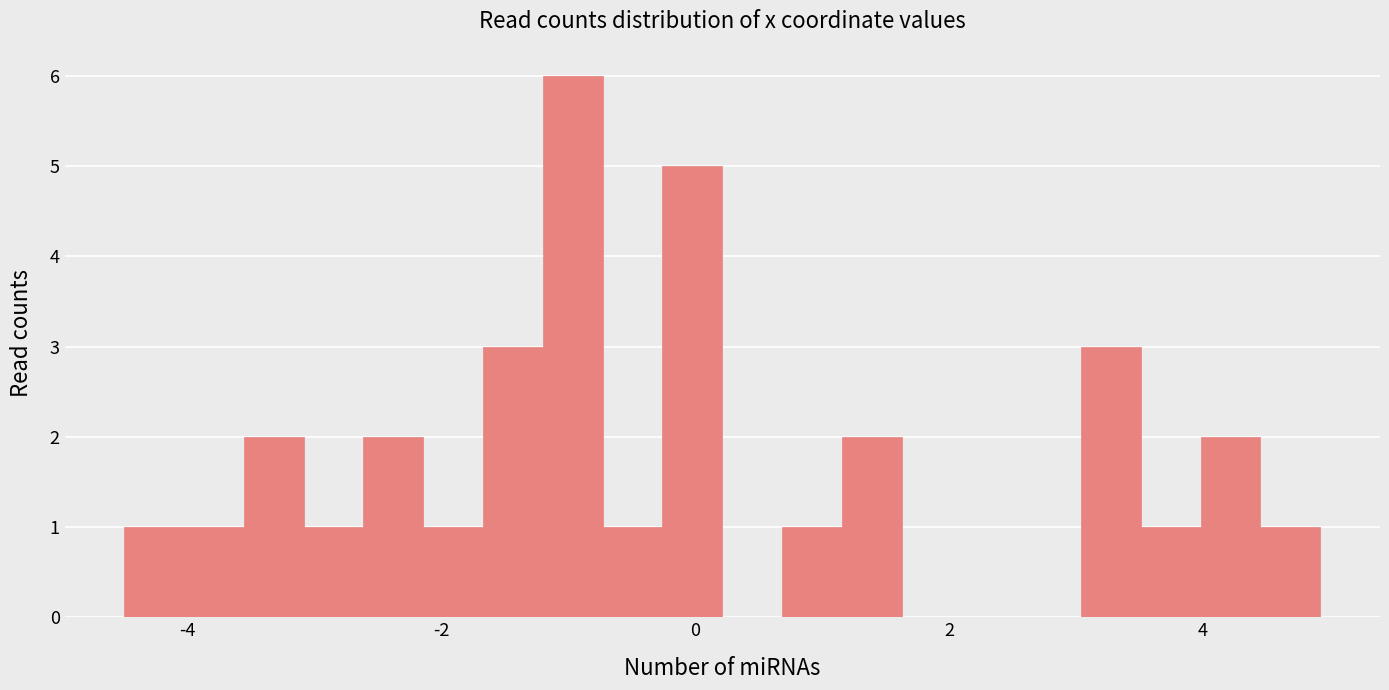

Read against the x-axis, roughly where is the centre of the tallest bar?

-1.0